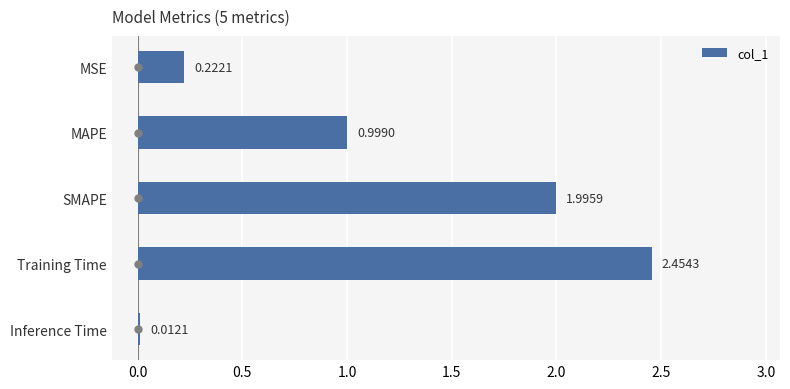

Which label corresponds to the smallest value in the chart?

Inference Time